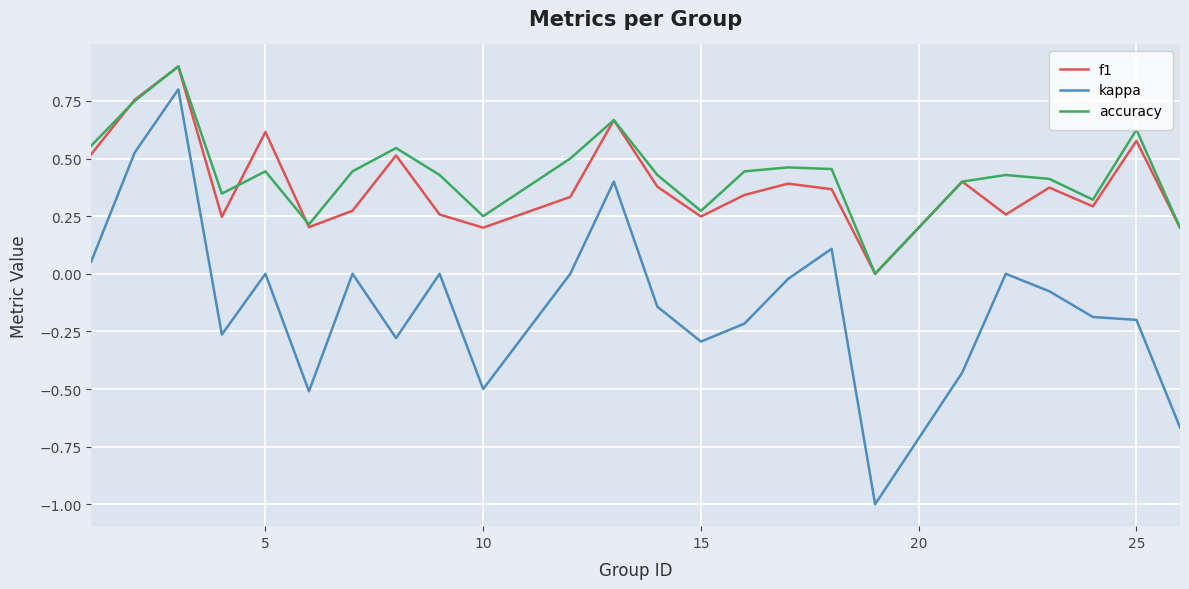

Which series has the largest range (max minus min)?

kappa